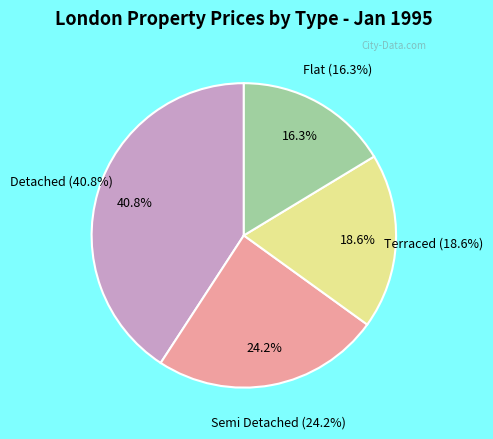

Which slice is the smallest?

Flat